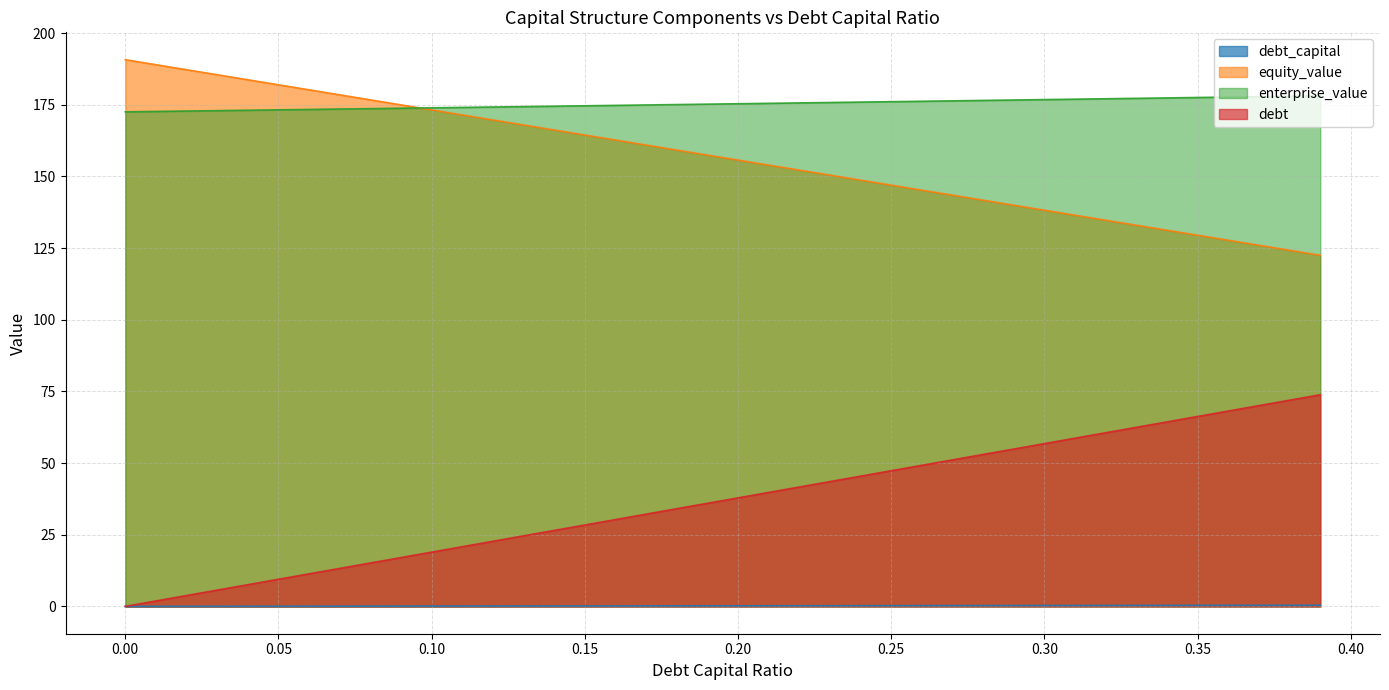

How many intersections are there between equity_value and enterprise_value?

1